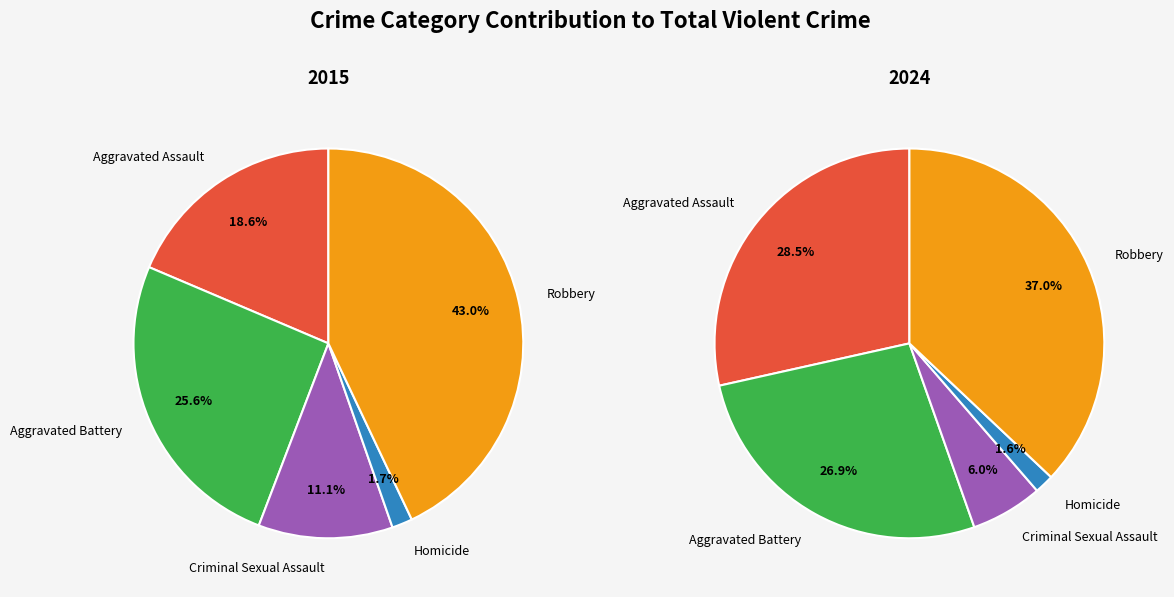

To the nearest percent, what portion does Homicide represent?

2%